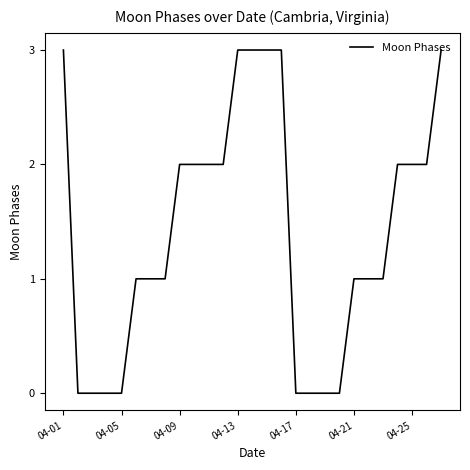

What is the maximum value shown in the chart?

3